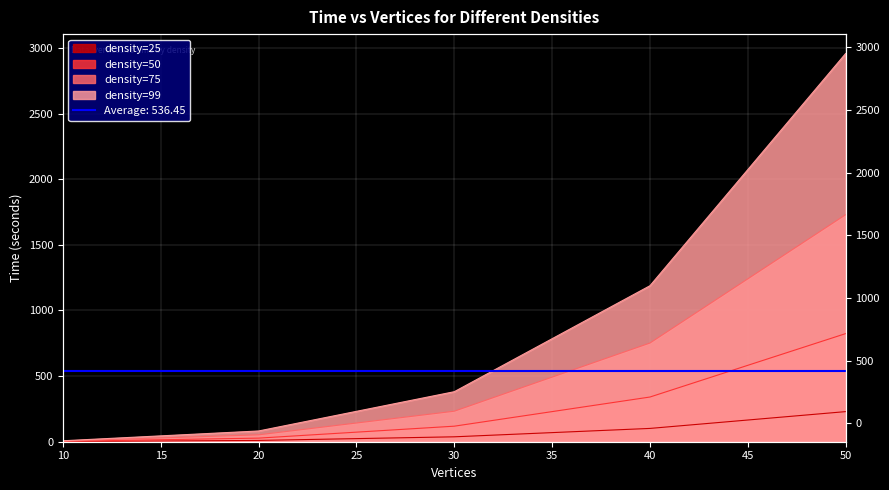

What is the greatest value displayed?

2958.1